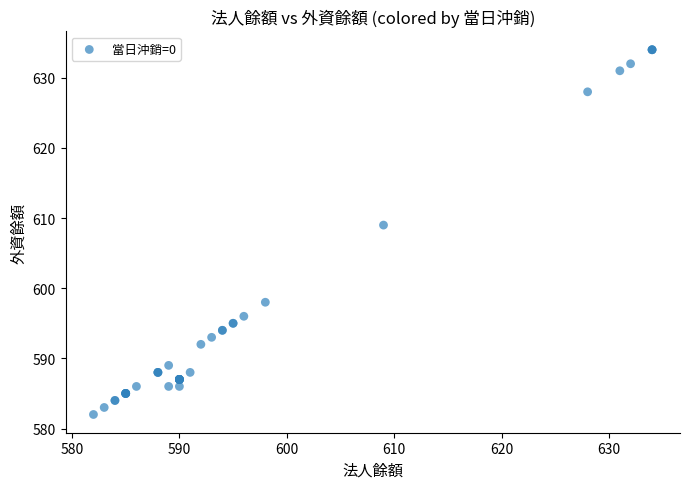

What Y value in the scatter plot is closest to 608?

609